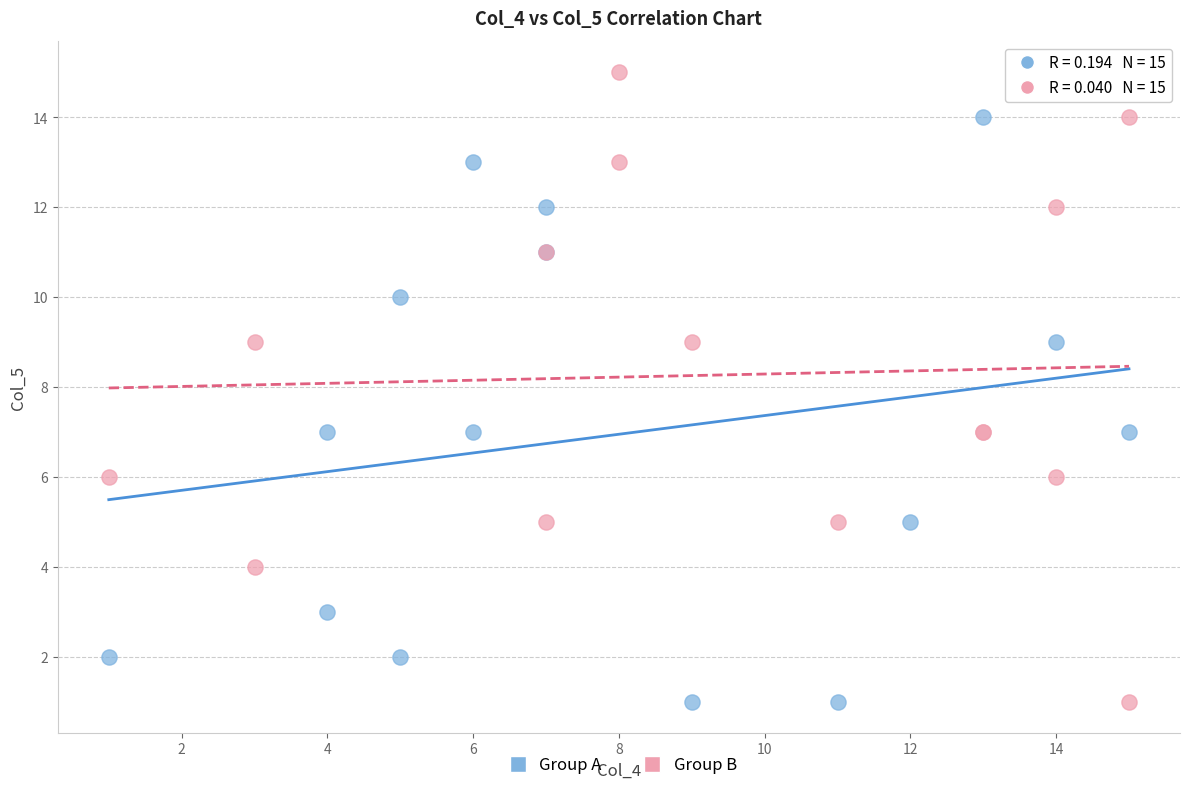

Which series reaches the maximum Y coordinate?

Group B